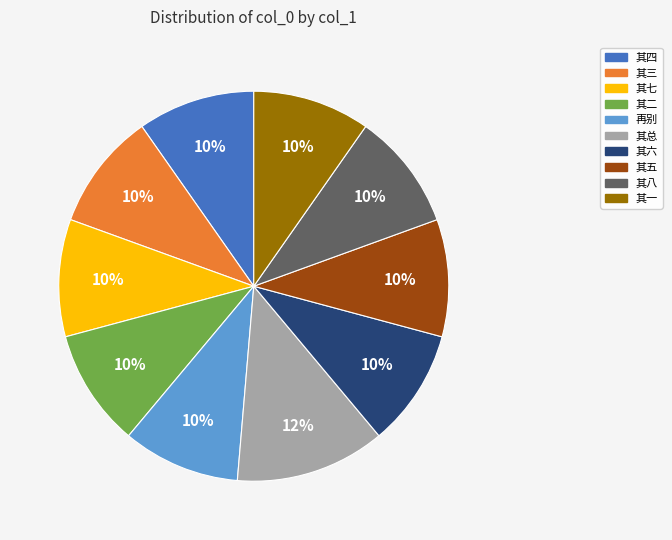

To the nearest percent, what is the average slice percentage?

10%